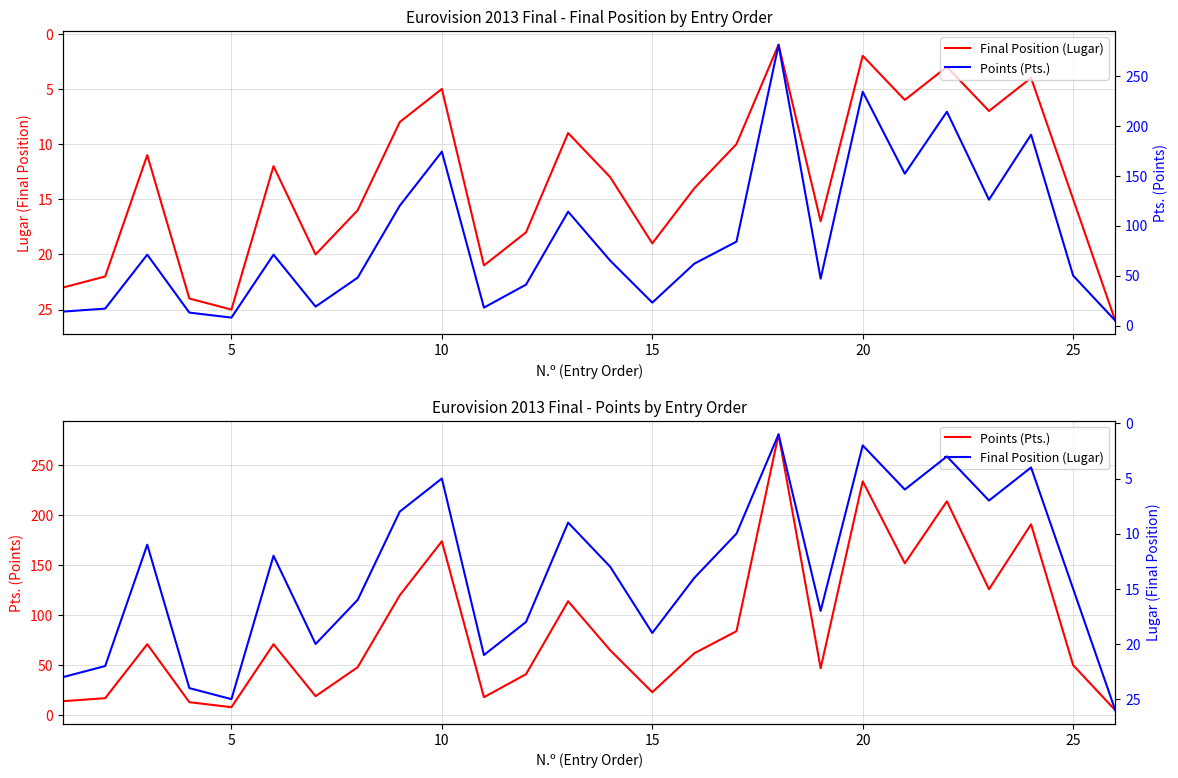

True or false: Final Position (Lugar) and Points (Pts.) cross at least once.

True